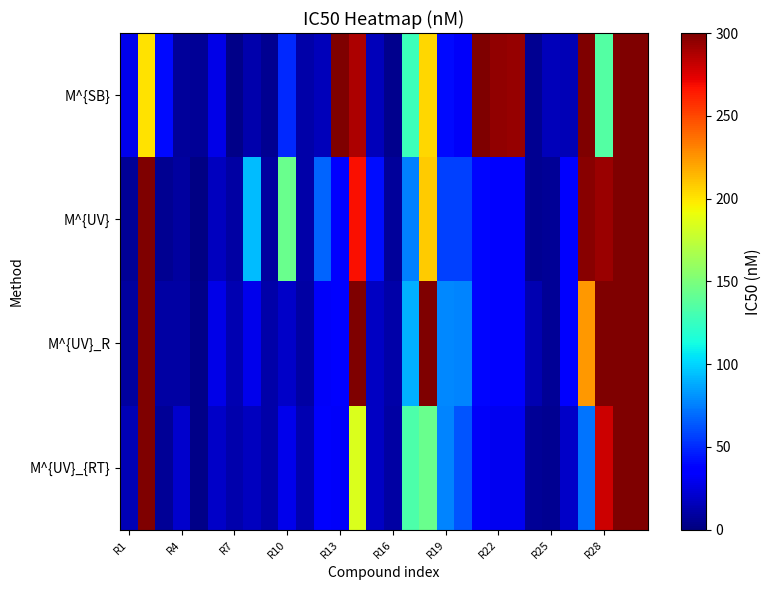

At how many categories does at least one series exceed 39?

19